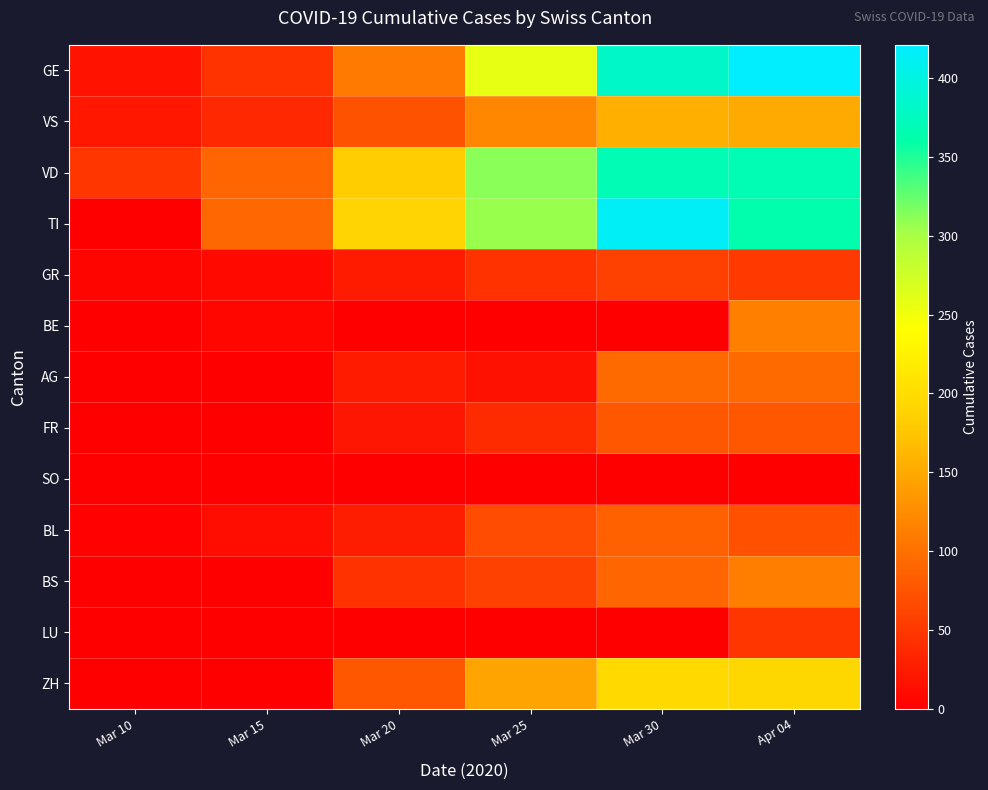

What is the spread (max minus min) of values at Mar 10?

48